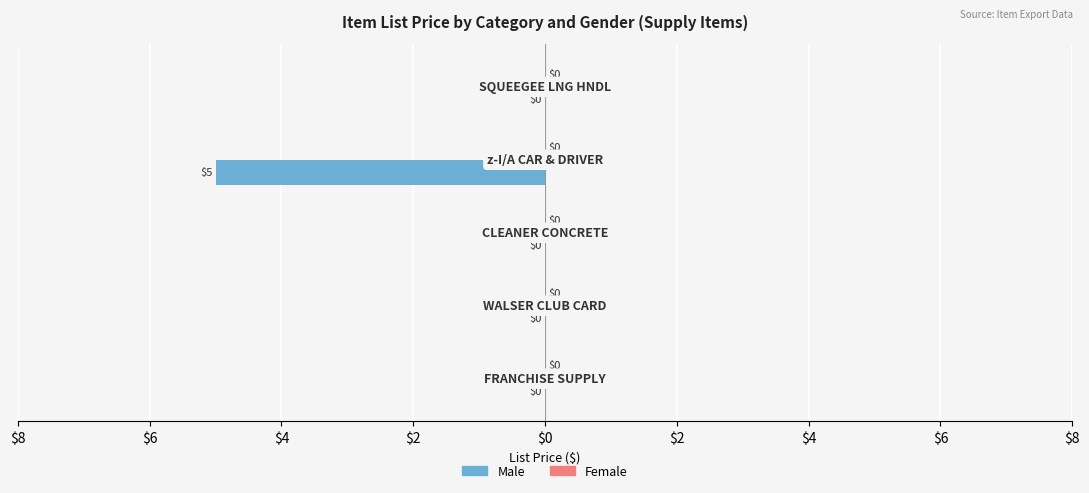

Are the bars horizontal?

Yes